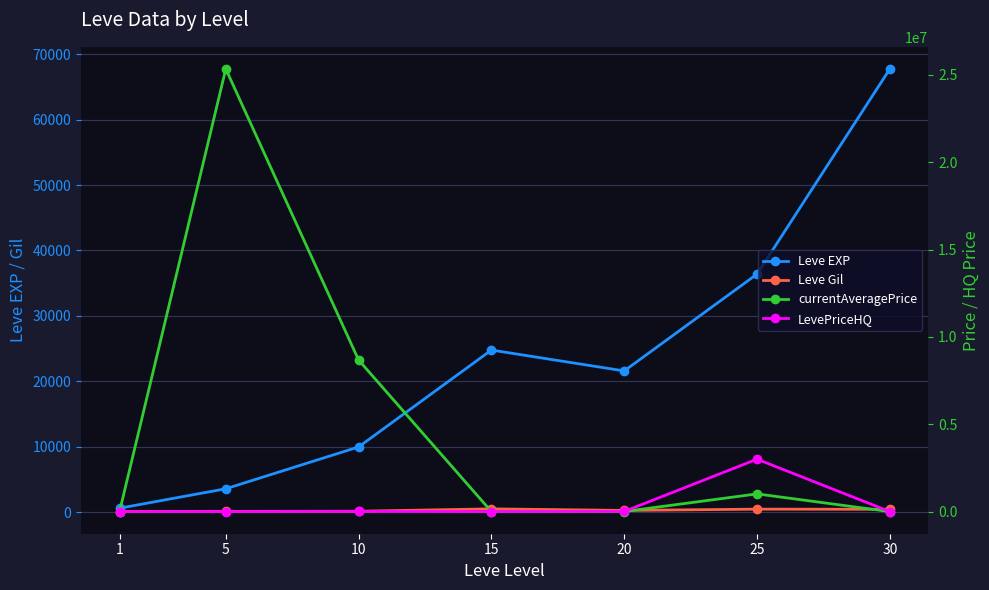

Rank the series at 10 from highest to lowest value.

currentAveragePrice, LevePriceHQ, Leve EXP, Leve Gil